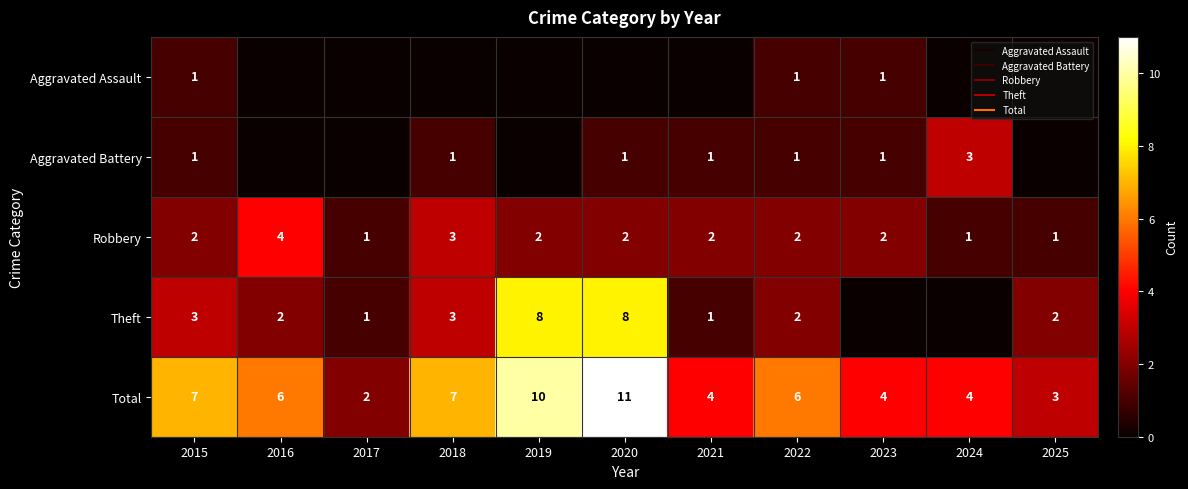

At which label does Theft first exceed 2?

2015